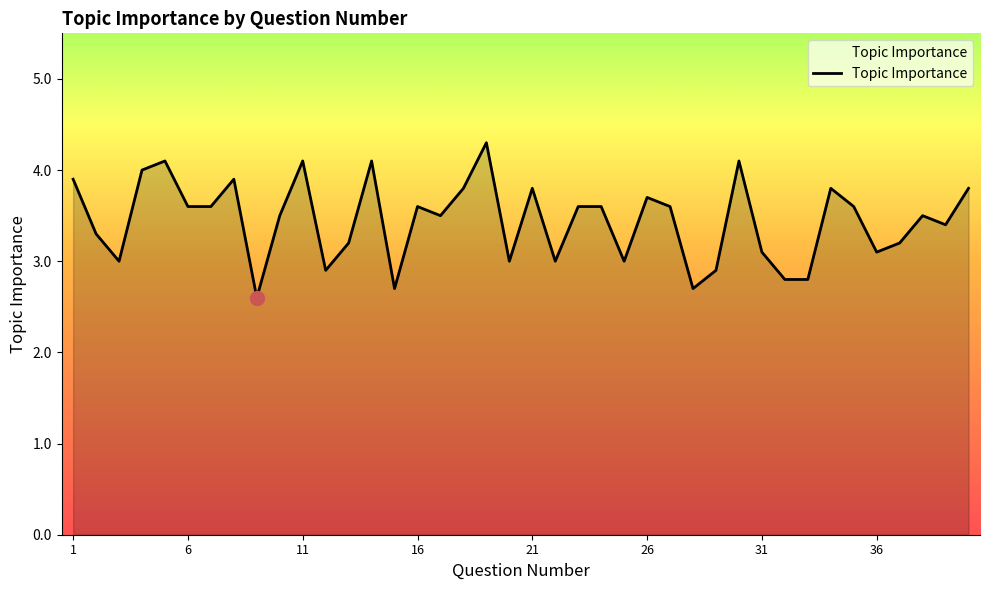

What is the difference between the maximum and minimum values?

1.7